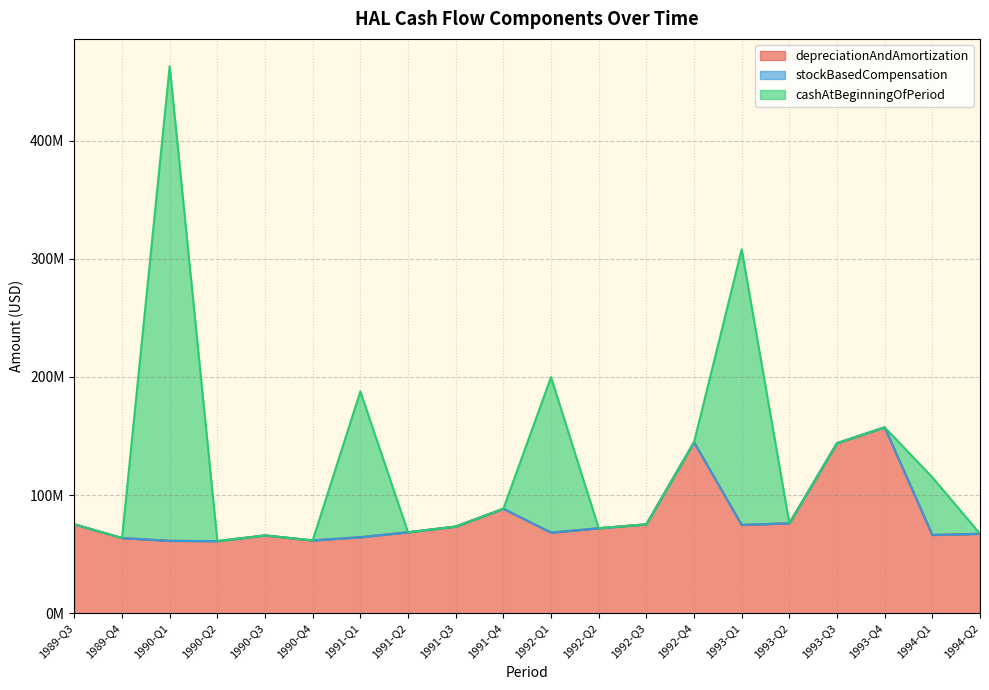

Is it true that cashAtBeginningOfPeriod equals -219111410 at 1993-Q4?

False